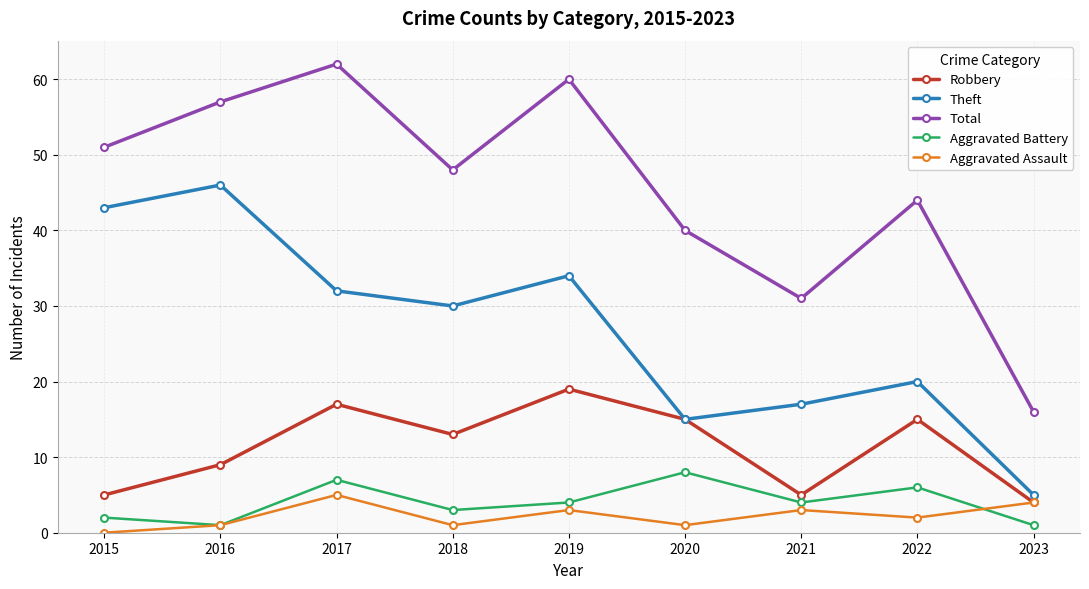

How many values in Aggravated Assault are above zero?

8